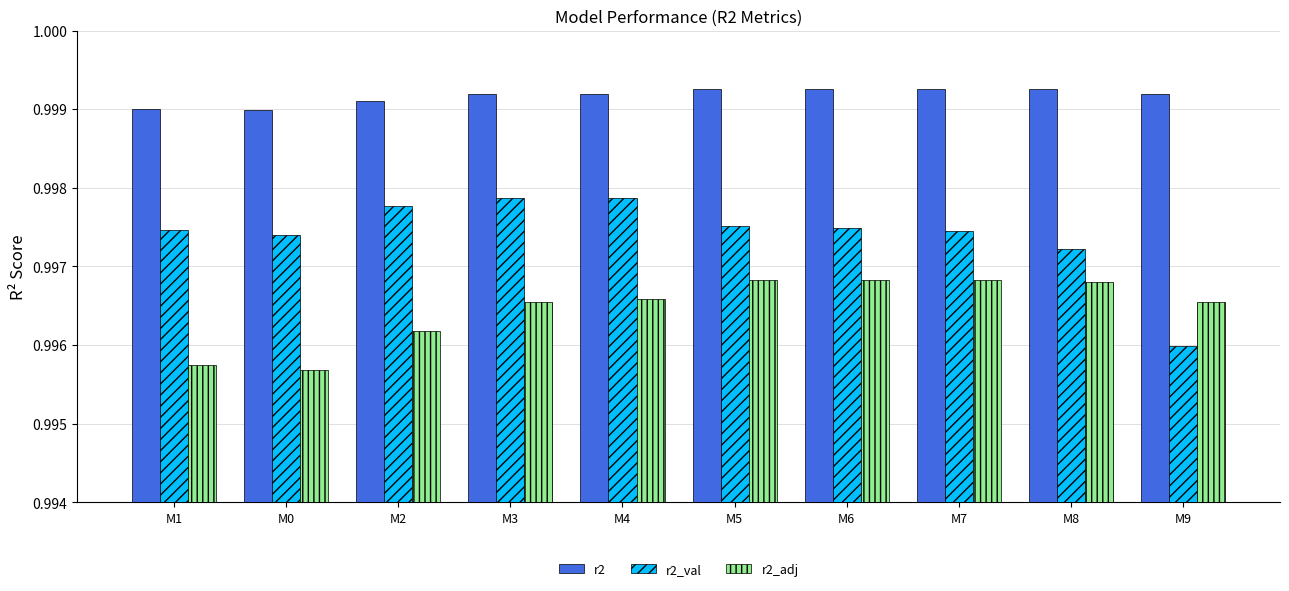

True or false: r2 has a value of 0.4 at M5.

False